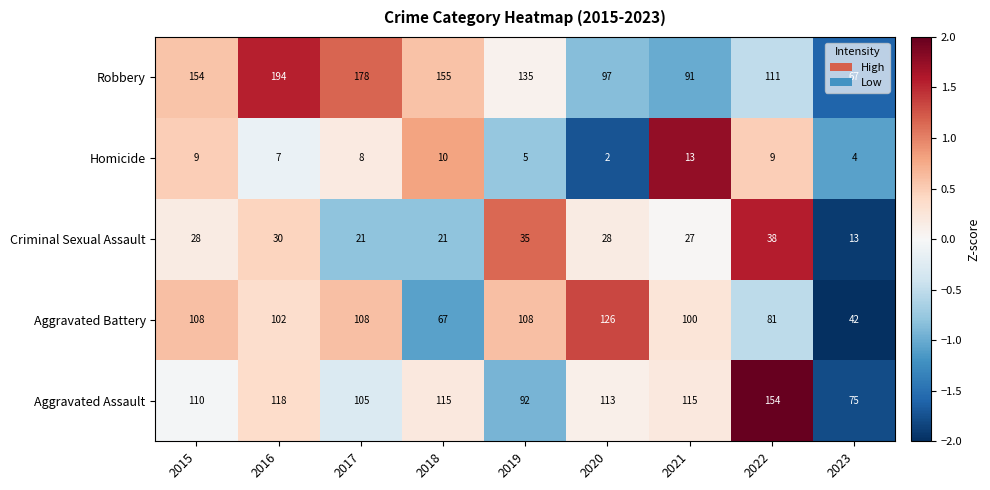

How many data points in Aggravated Assault are less than 113?

4